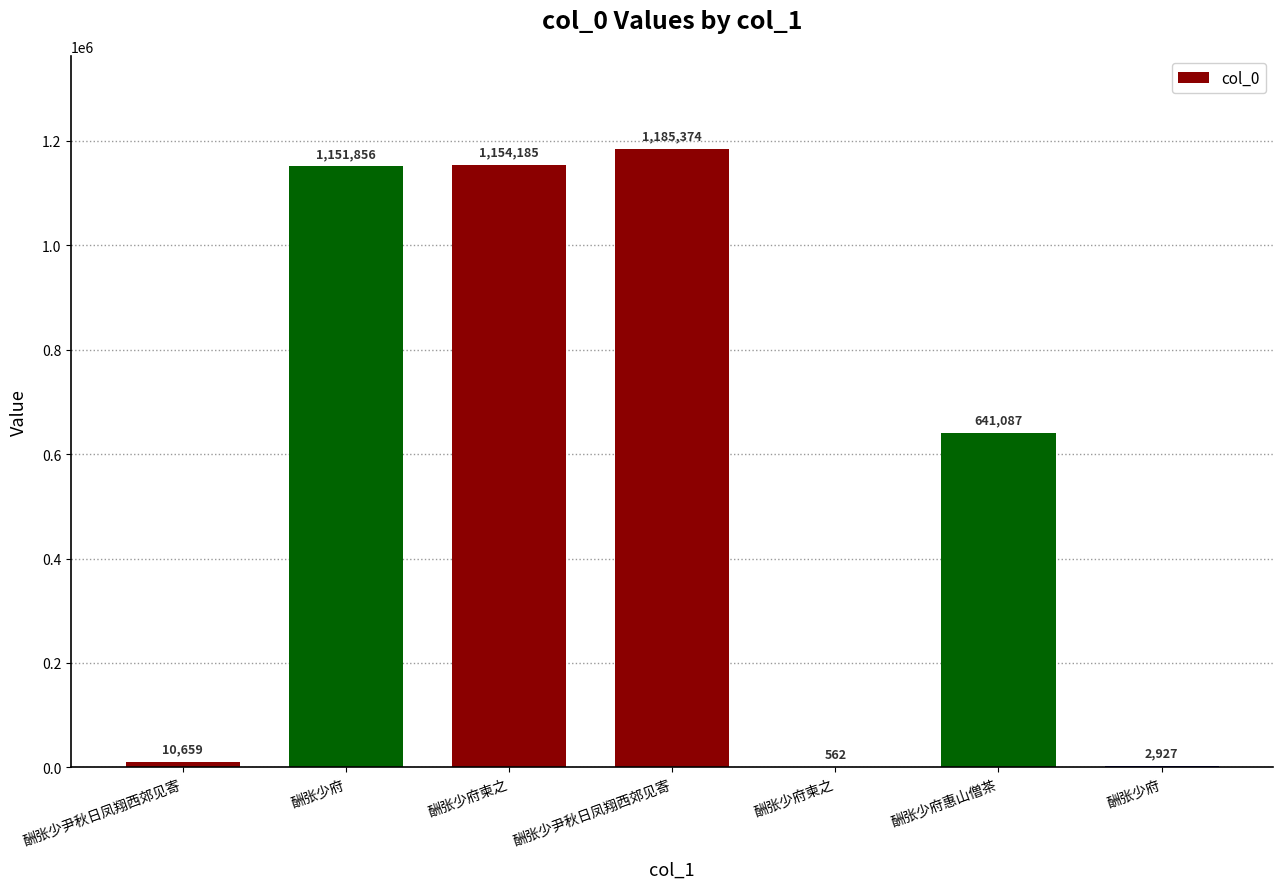

What is the ratio of the value at 酬张少尹秋日凤翔西郊见寄 to the value at 酬张少府柬之?

19.0